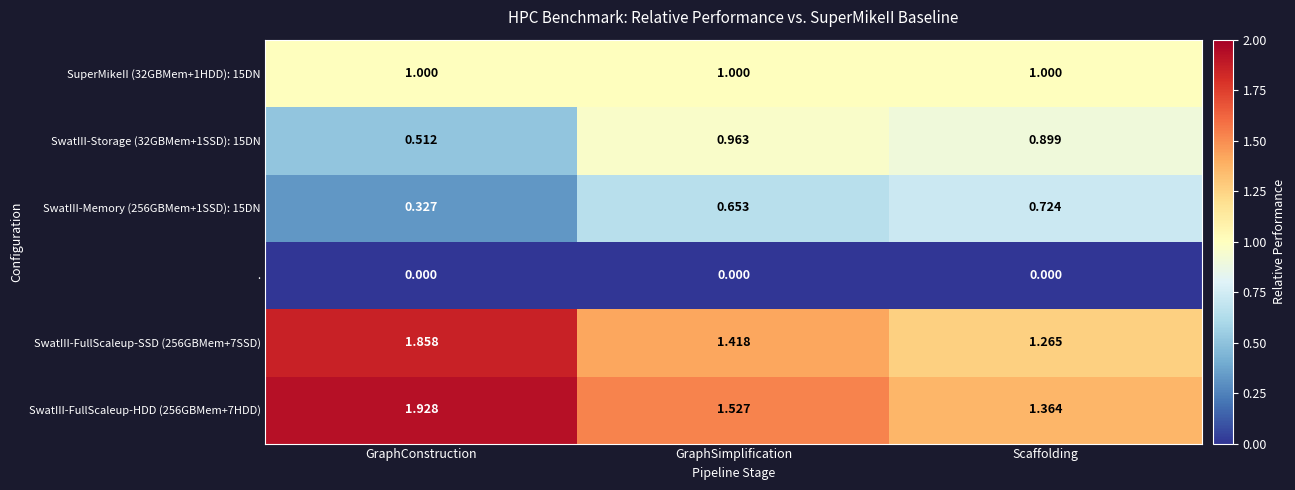

List the labels in order of SwatIII-FullScaleup-HDD (256GBMem+7HDD) value, smallest first.

Scaffolding, GraphSimplification, GraphConstruction